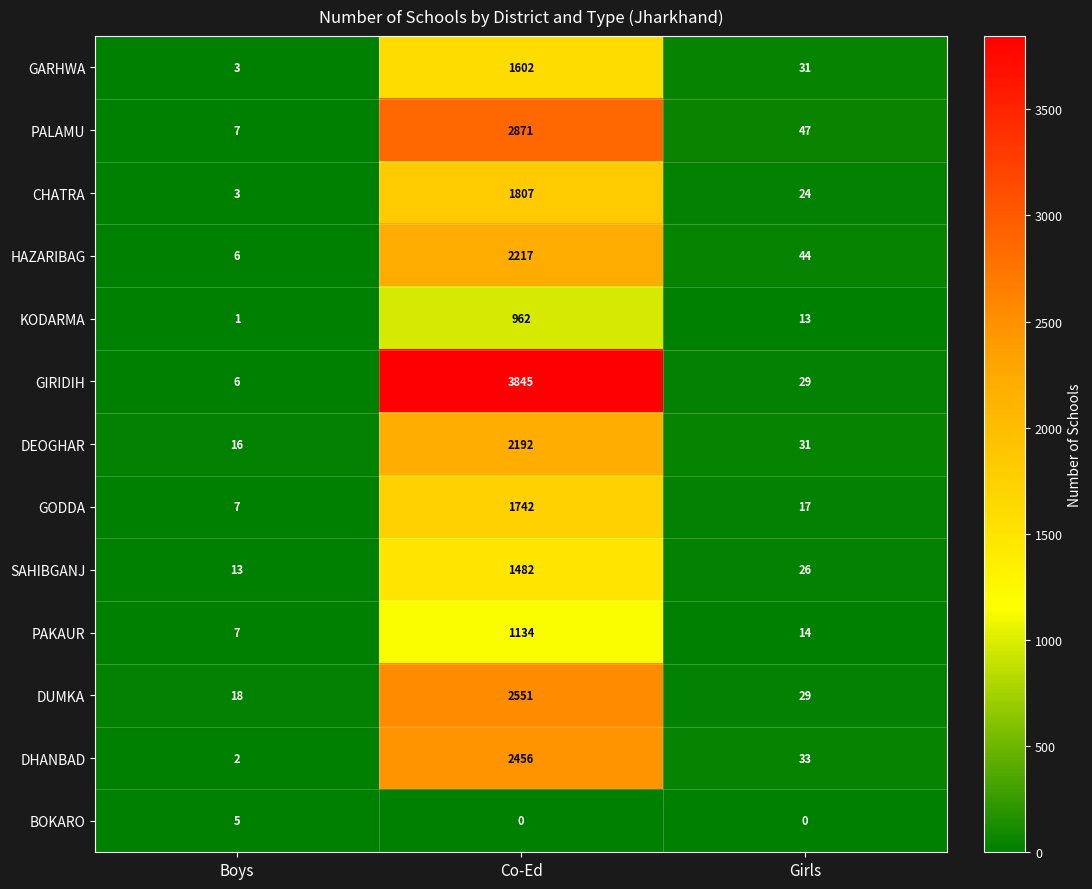

What is the sum of the GIRIDIH values at Boys and Co-Ed?

3851